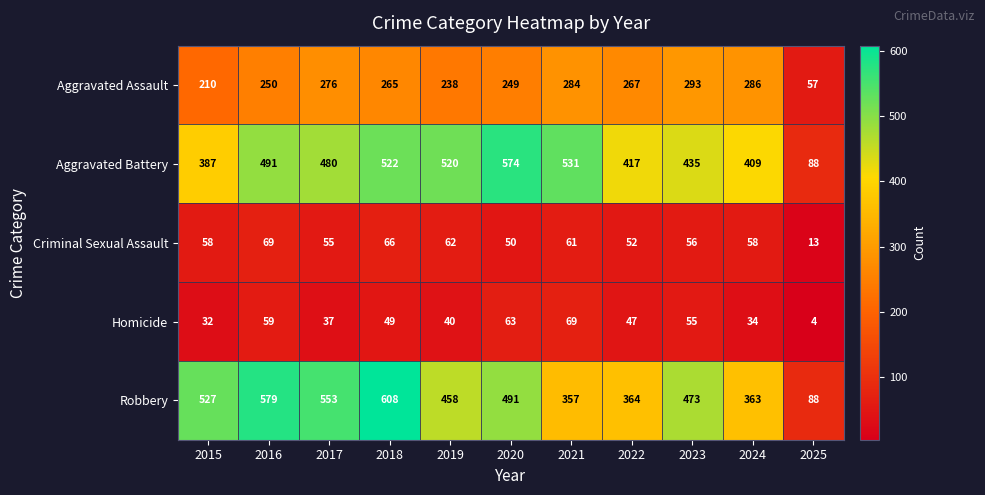

What is the difference between the highest and lowest values at 2018?

559